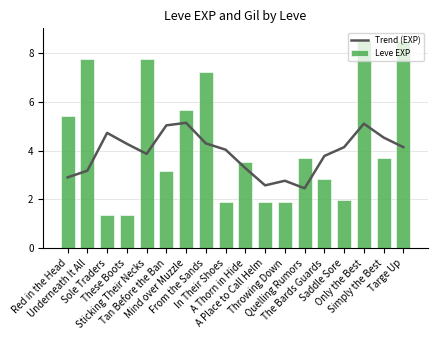

Rank the series by their average value, from highest to lowest.

Leve EXP, Trend (EXP)